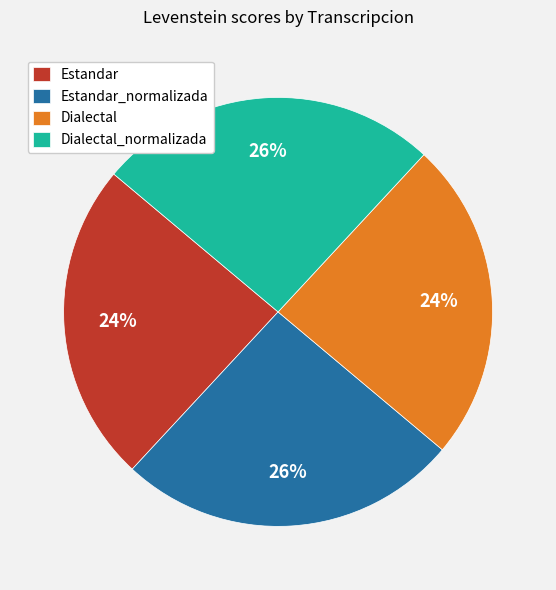

Do Dialectal and Estandar together represent more than half of the pie?

No